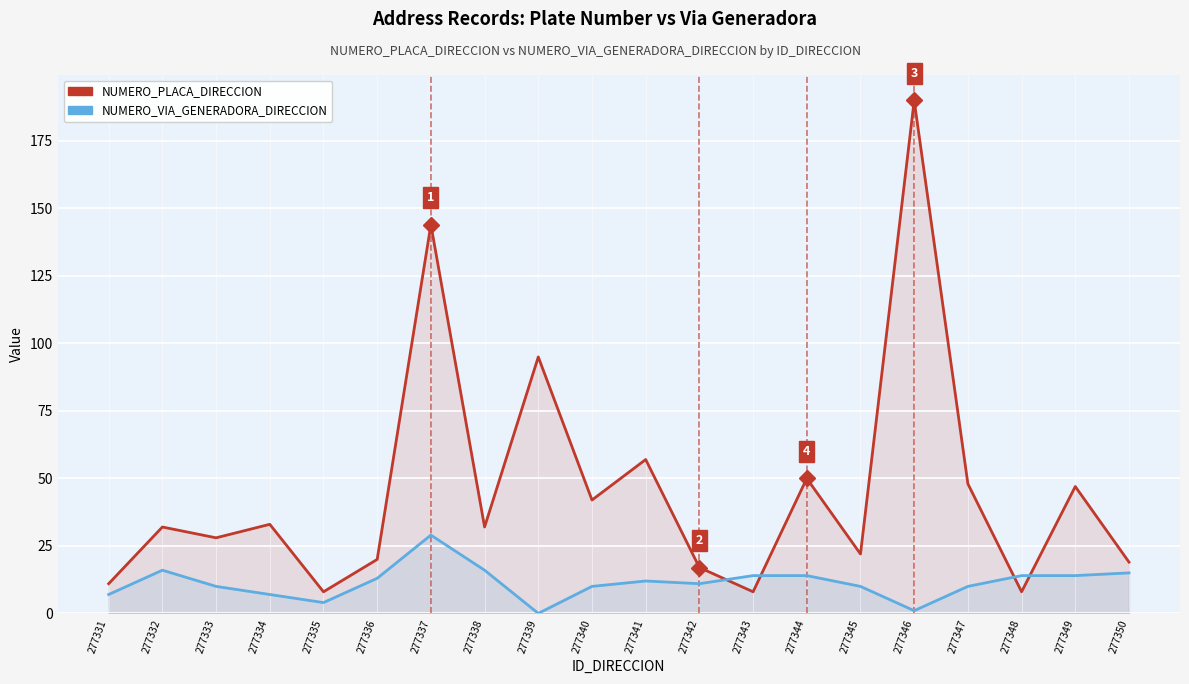

What is the spread (max minus min) of values at 277343?

6